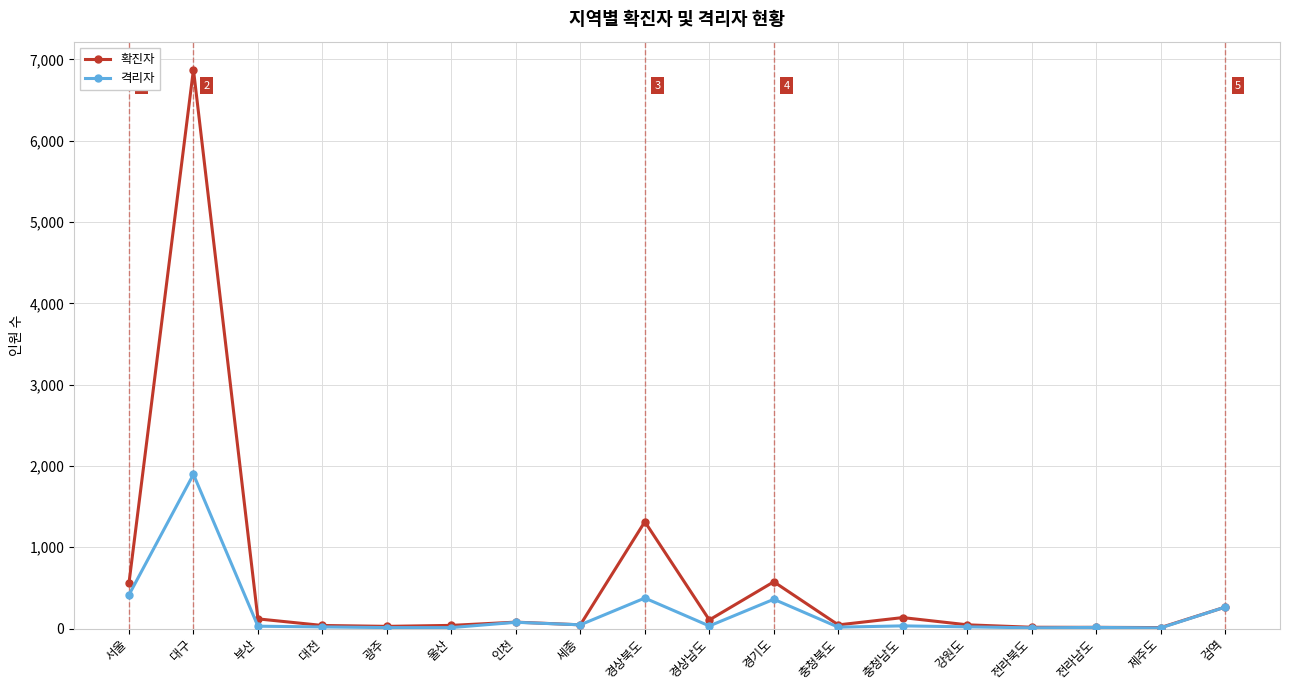

What is the label of the 13th point from the right?

울산